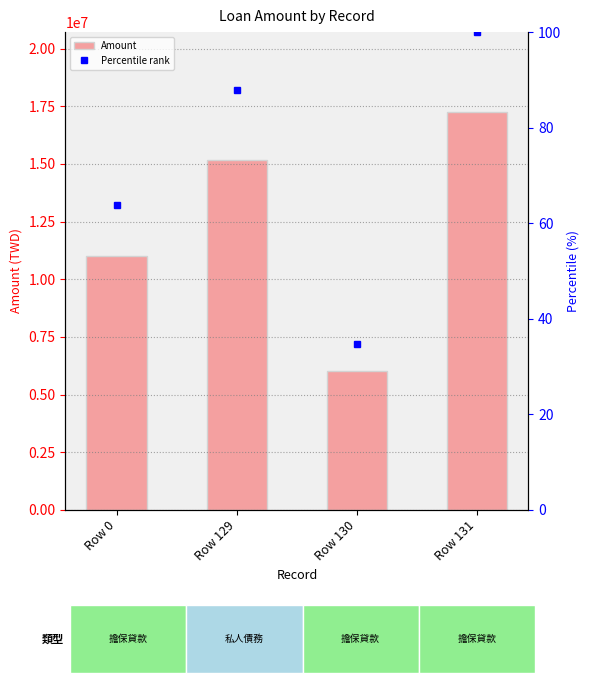

List the series in order of their overall mean, lowest first.

Percentile rank, Amount